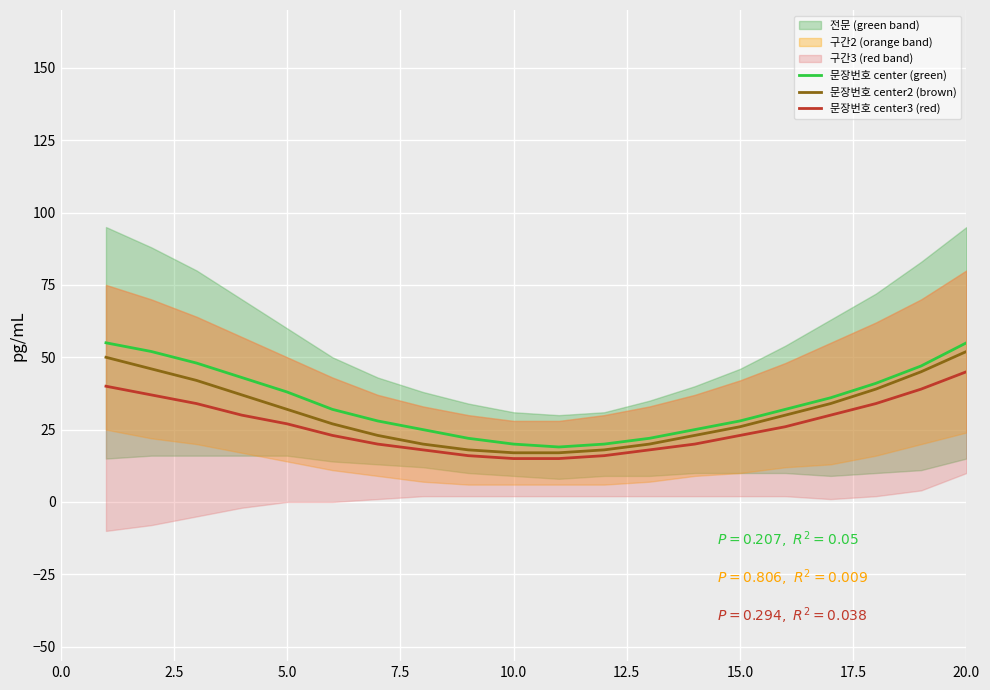

How many lines are shown in the chart?

3